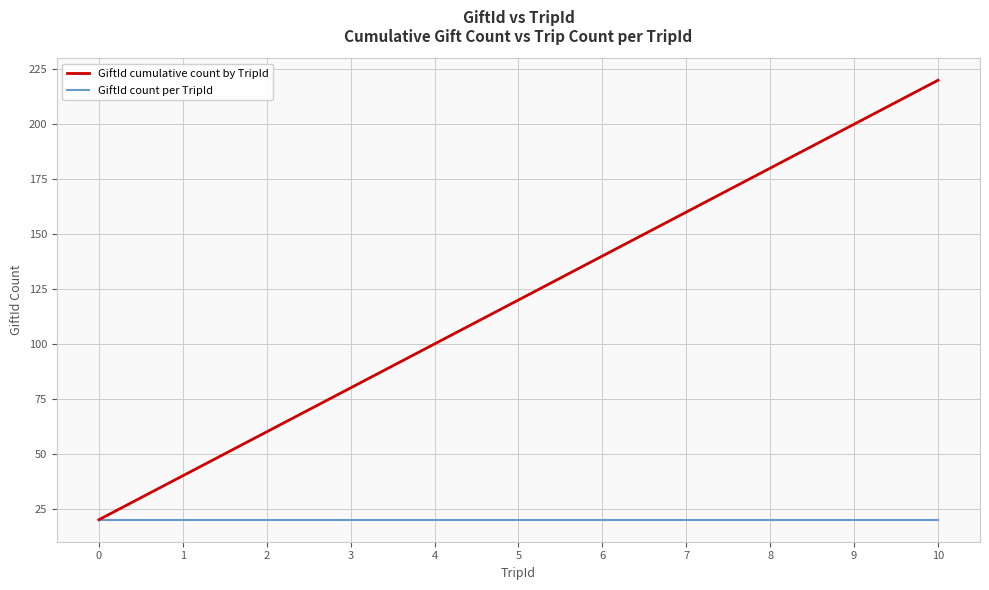

How many series are shown in this chart?

2